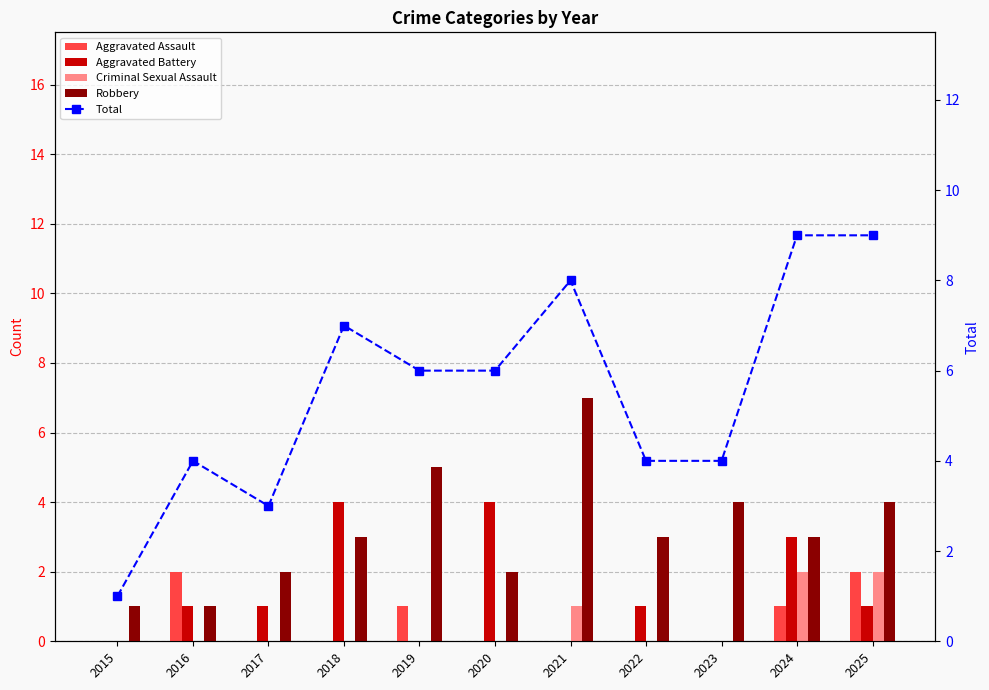

Reading left to right, list all the values displayed in this chart.

Aggravated Assault: 0	2	0	0	1	0	0	0	0	1	2
Aggravated Battery: 0	1	1	4	0	4	0	1	0	3	1
Criminal Sexual Assault: 0	0	0	0	0	0	1	0	0	2	2
Robbery: 1	1	2	3	5	2	7	3	4	3	4
Total: 1	4	3	7	6	6	8	4	4	9	9